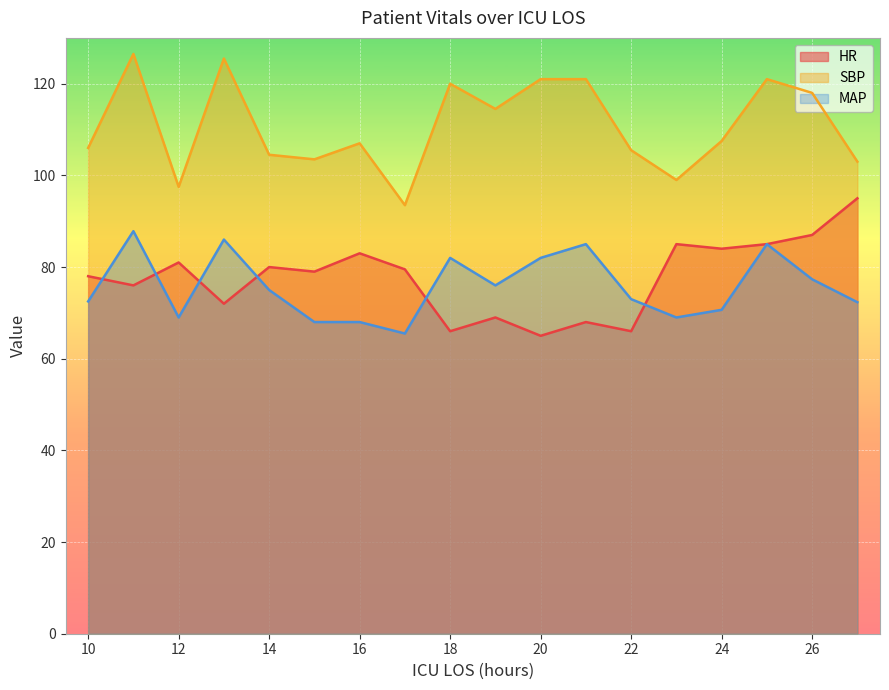

At which label does HR first exceed 79?

12